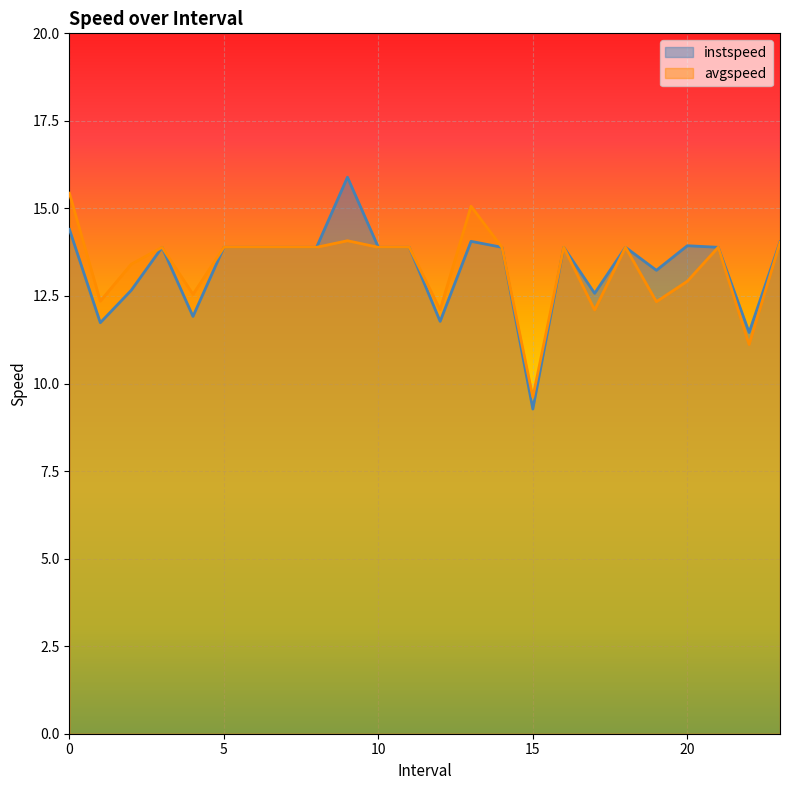

True or false: instspeed and avgspeed intersect in this chart.

False